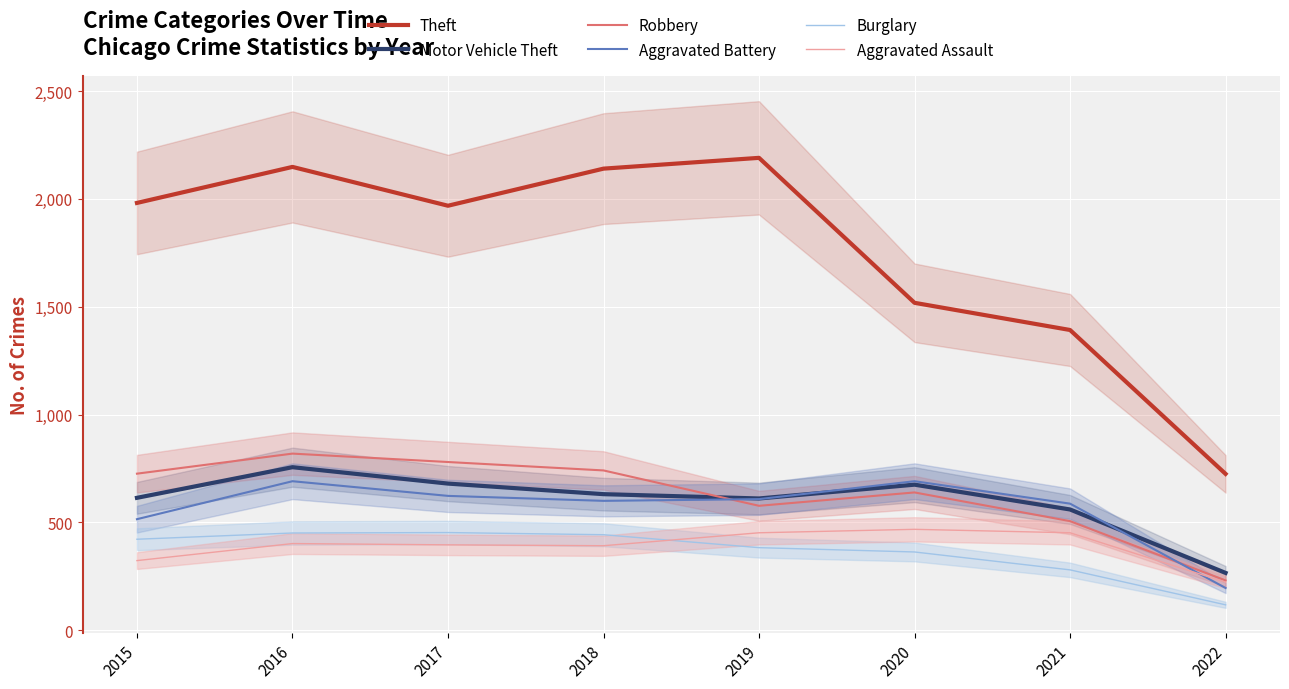

Does the chart display data point markers on the line(s)?

No